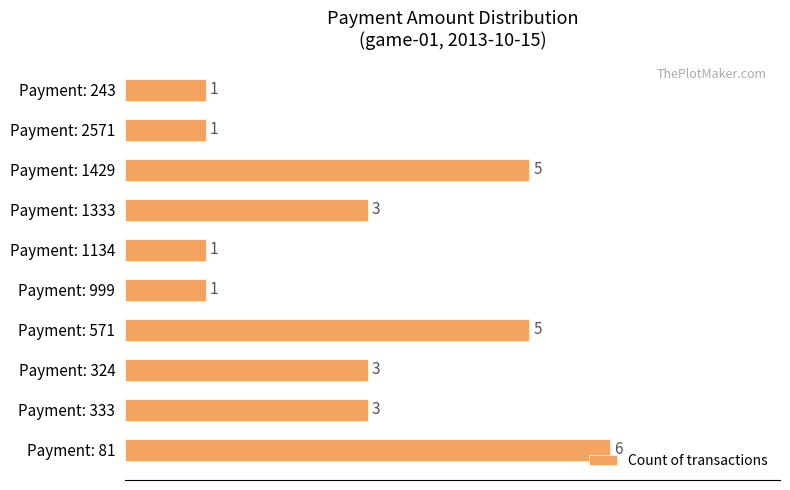

How many values are between 1 and 5?

9